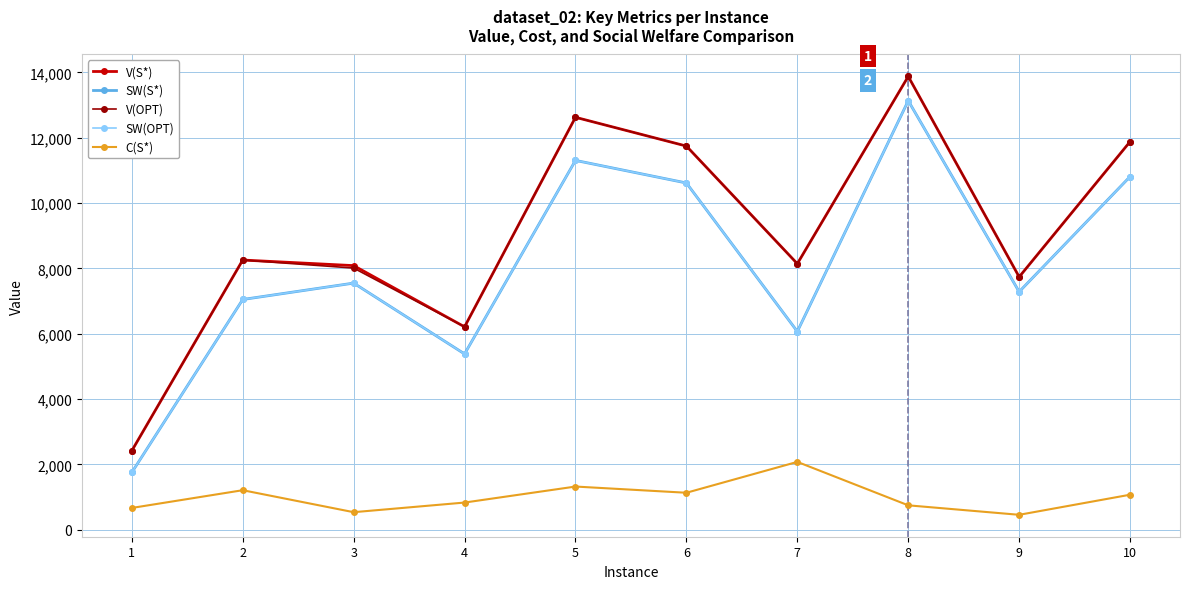

What value does the V(S*) series have at 10?

11880